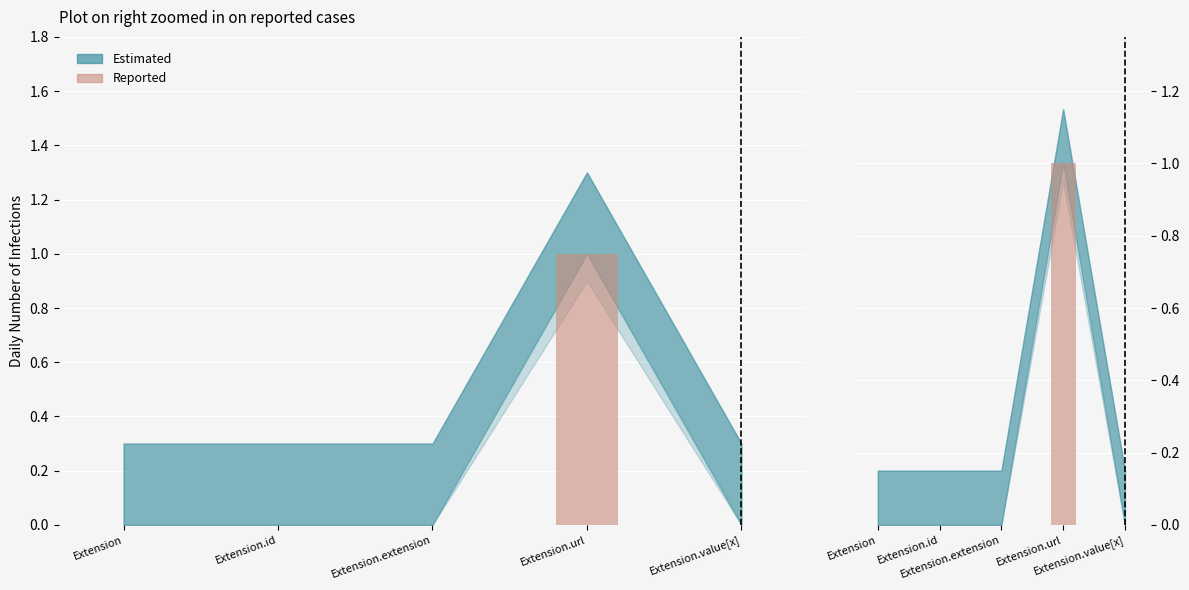

Rank the categories by value from highest to lowest.

Extension.url, Extension, Extension.id, Extension.extension, Extension.value[x]